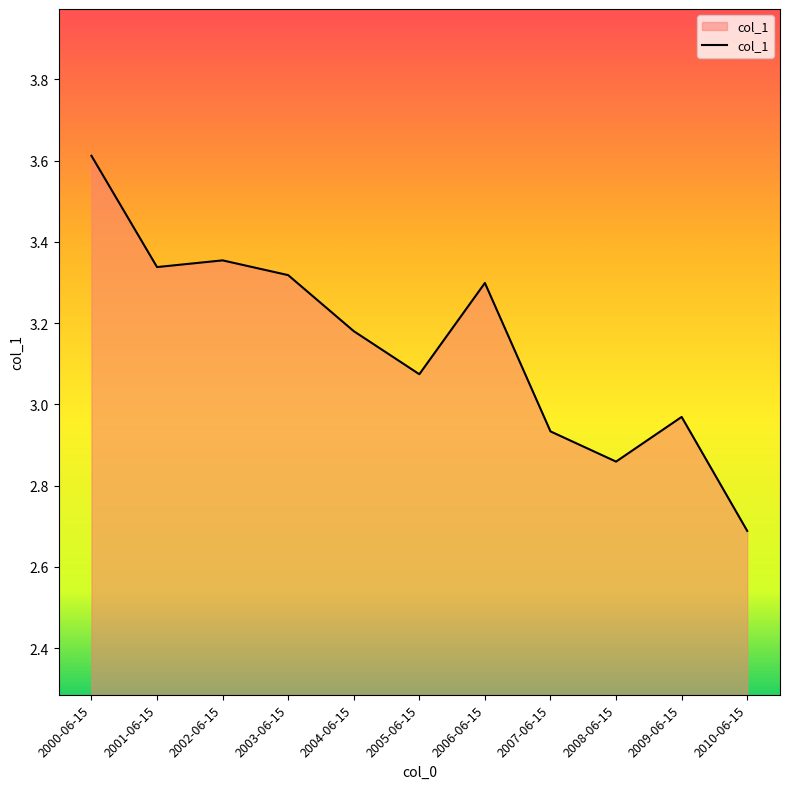

The value at 2003-06-15 is 3.3. True or false?

True